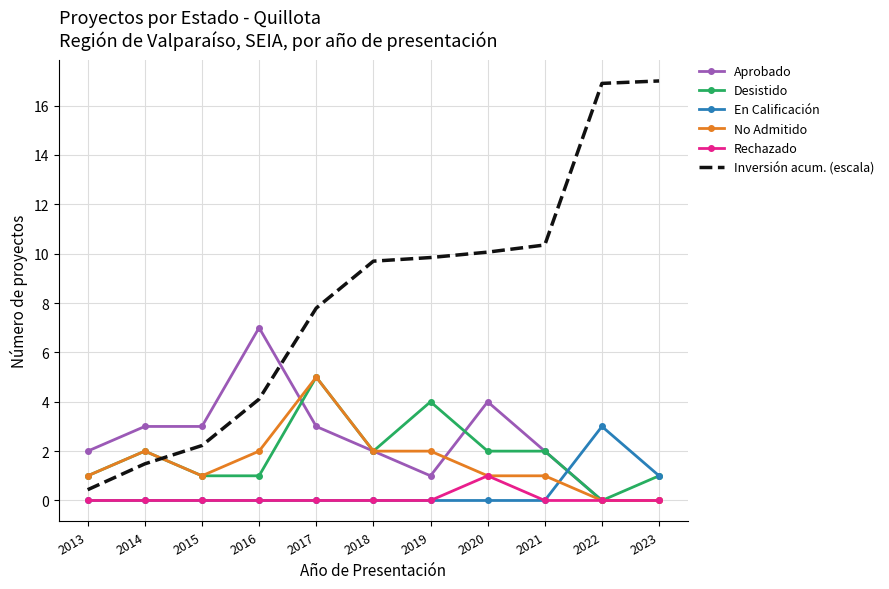

True or false: En Calificación and No Admitido intersect in this chart.

True